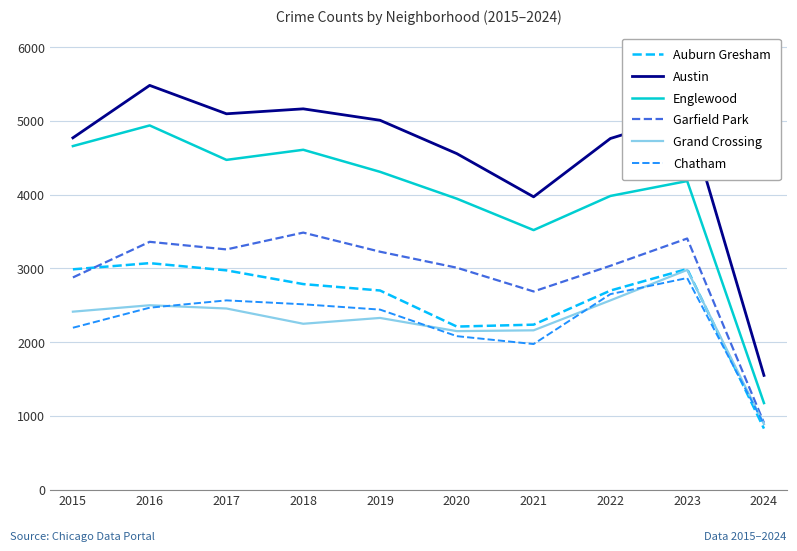

True or false: Englewood and Chatham intersect in this chart.

False